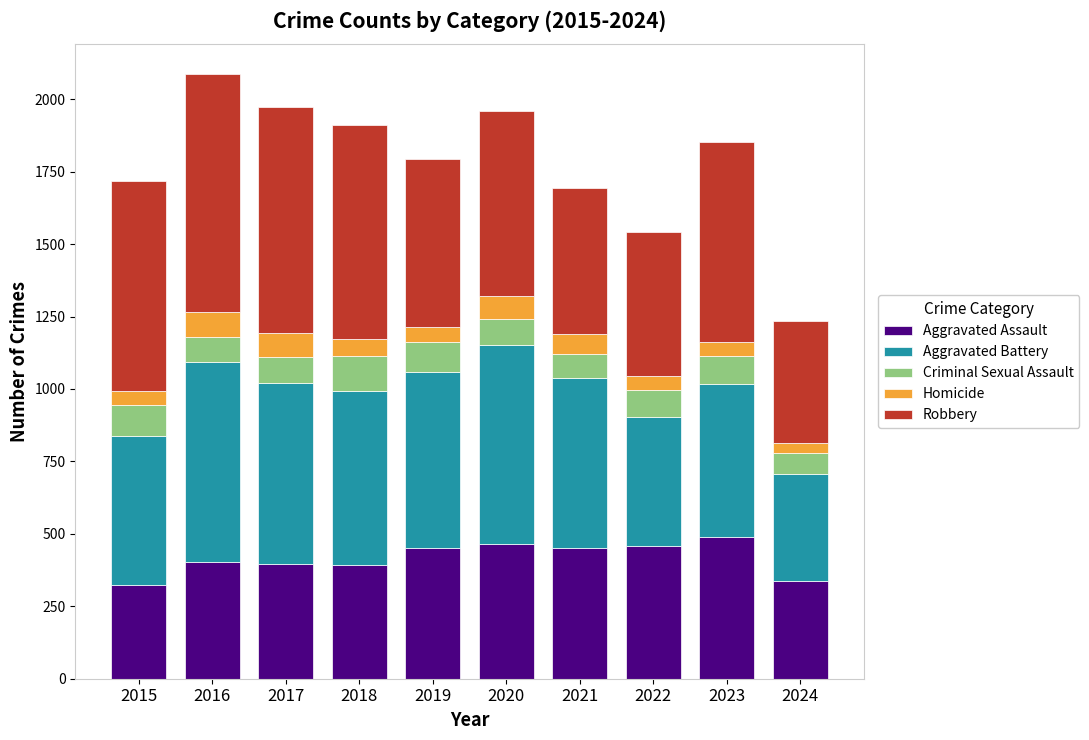

What is the highest value of the Aggravated Assault series?

488